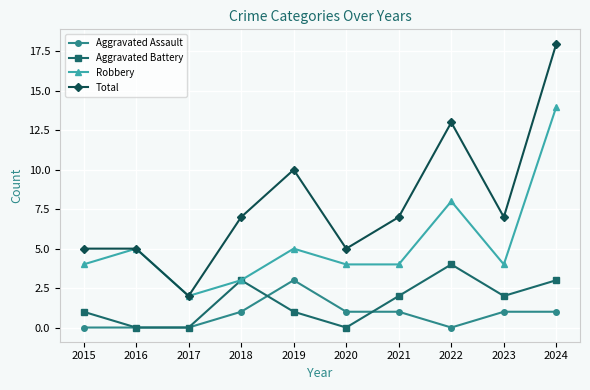

What is the spread (max minus min) of values at 2018?

6